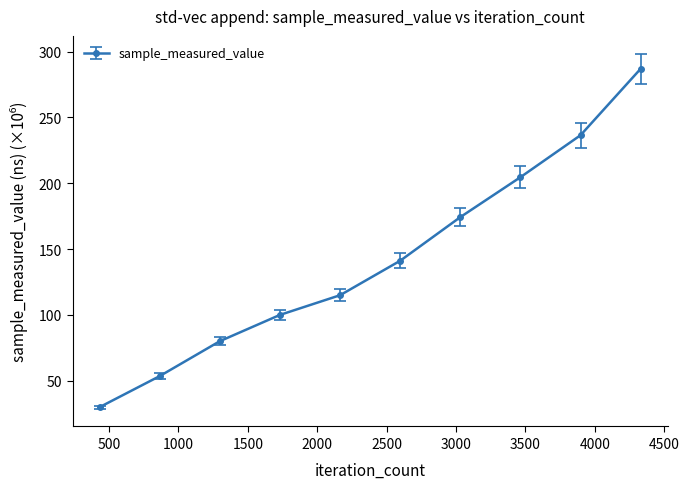

What is the greatest value displayed?

286.9